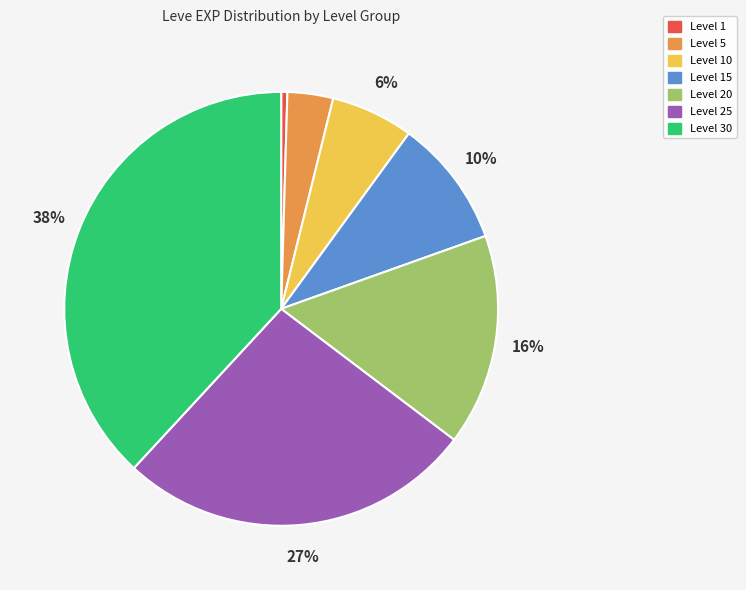

To the nearest percent, what is the difference between the largest and smallest slice percentages?

38%